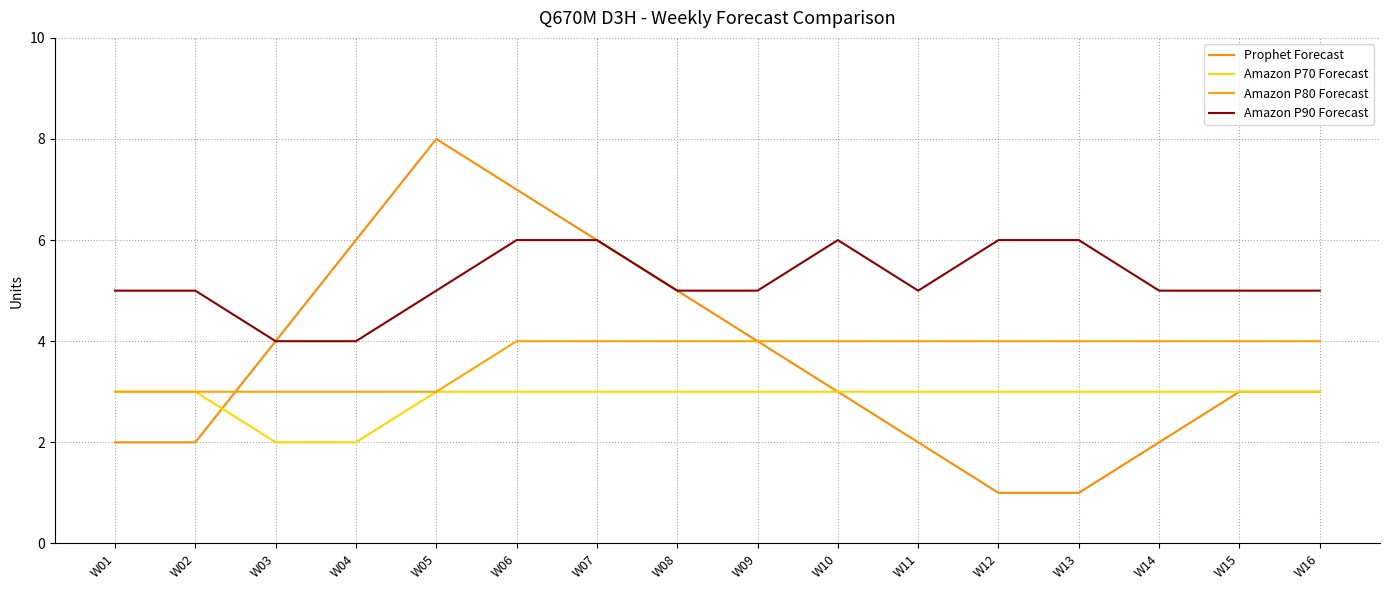

Which series has the widest spread of values?

Prophet Forecast